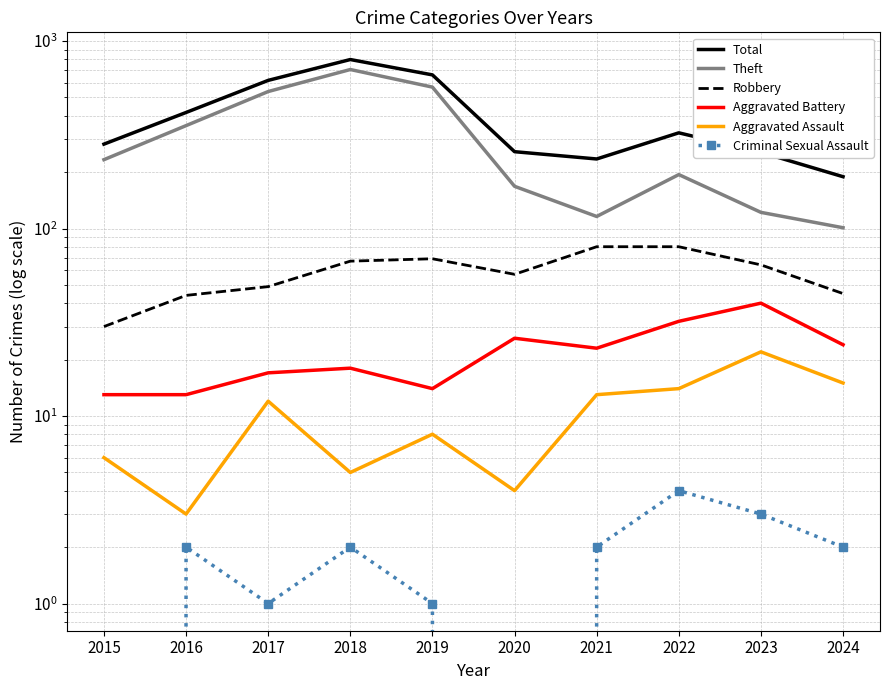

What is the value of the Total point at the 2nd from the left?

416